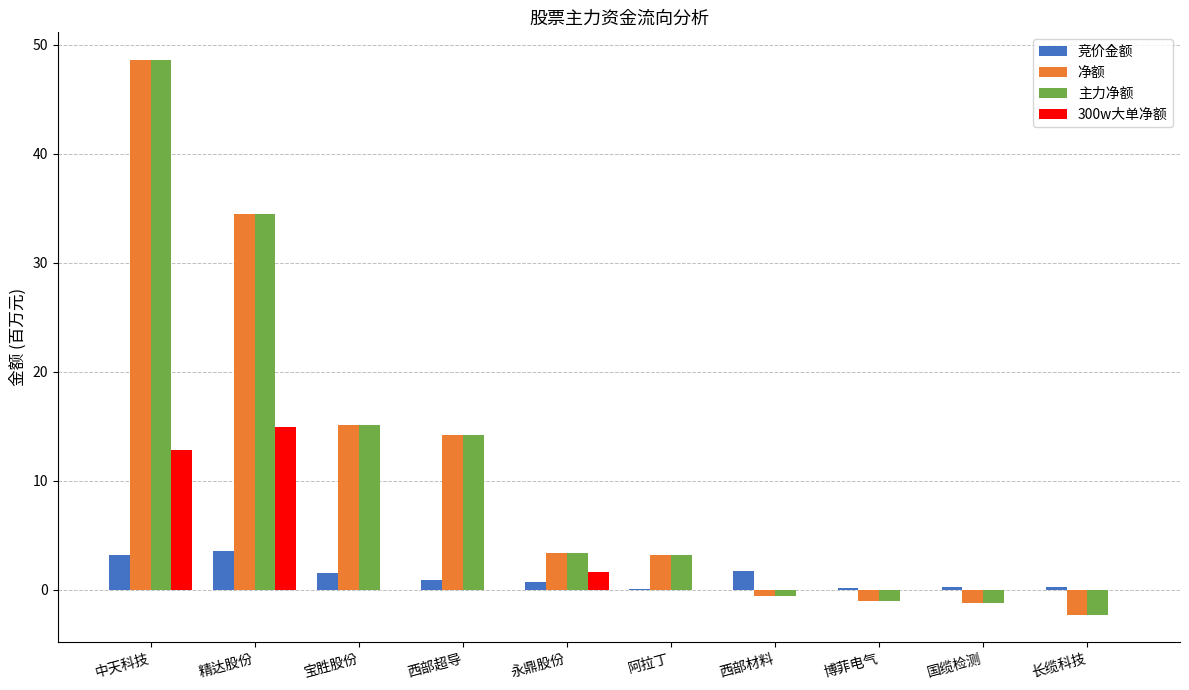

The 净额 series shows 1.2 at 永鼎股份. True or false?

False